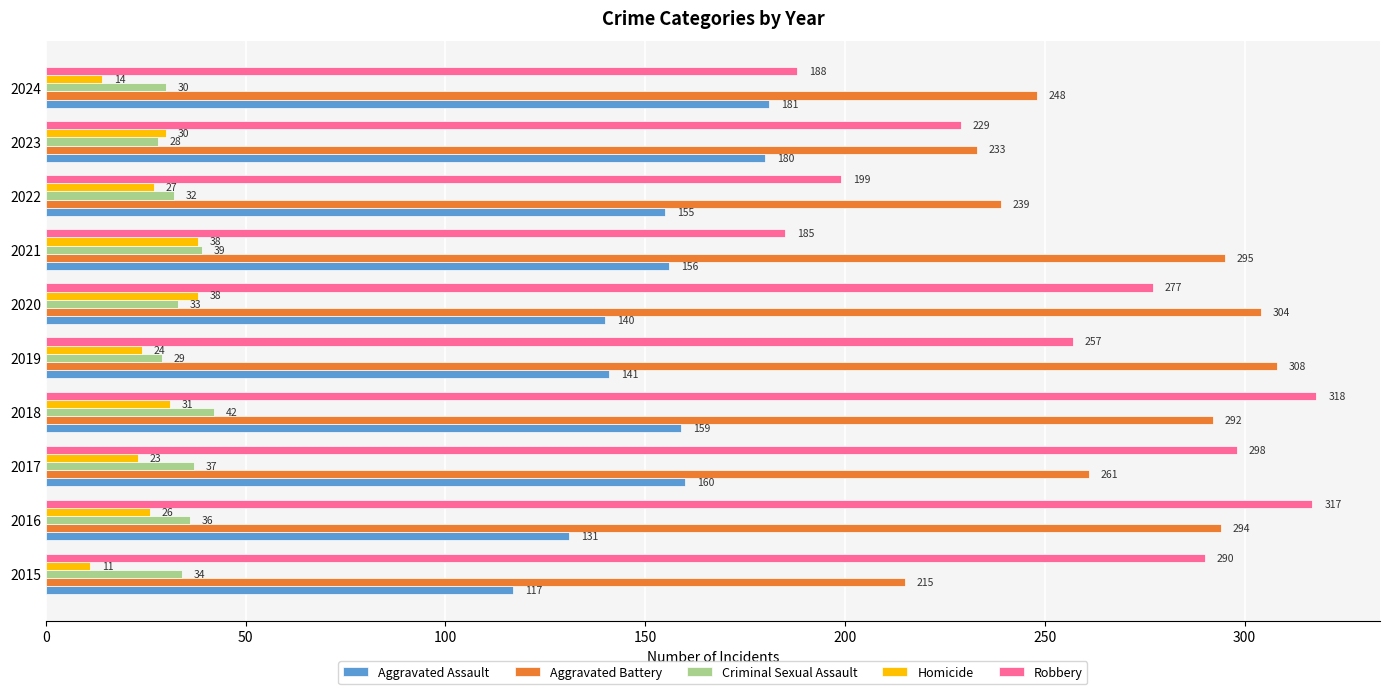

The Criminal Sexual Assault series shows 39 at 2021. True or false?

True